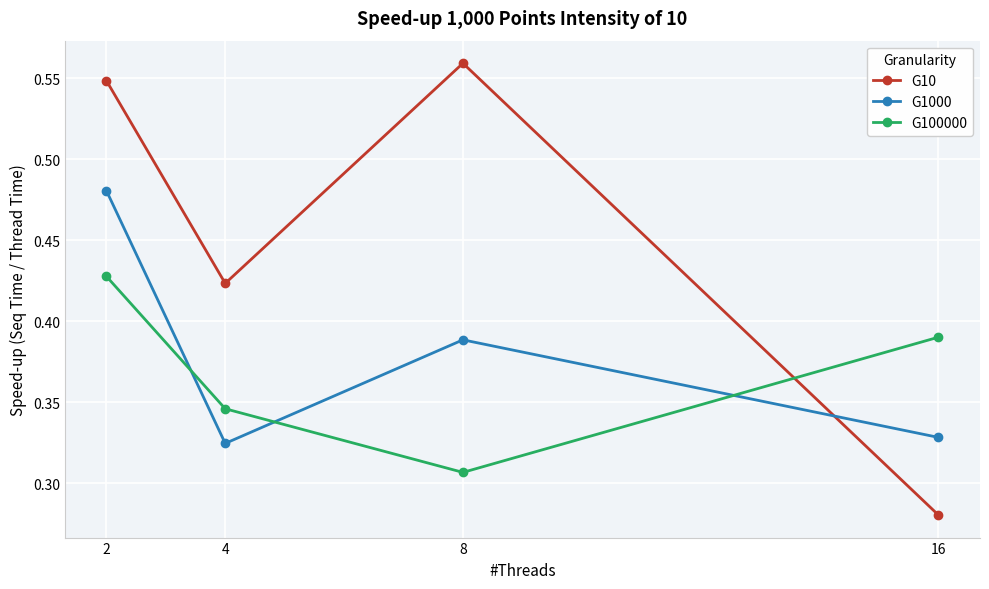

Which series has the largest total across all categories?

G10